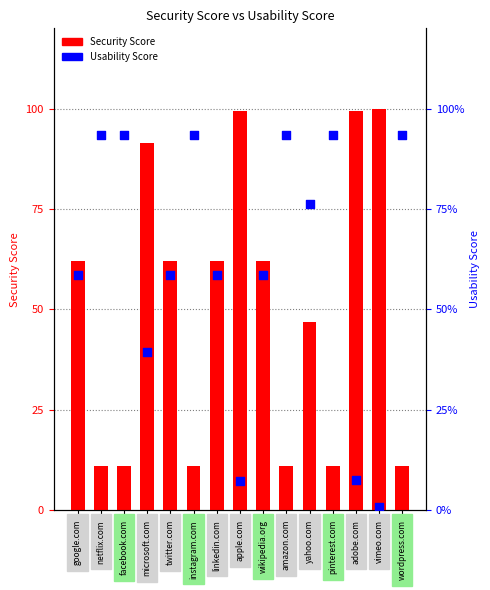

What is the total value across all series at apple.com?

106.7